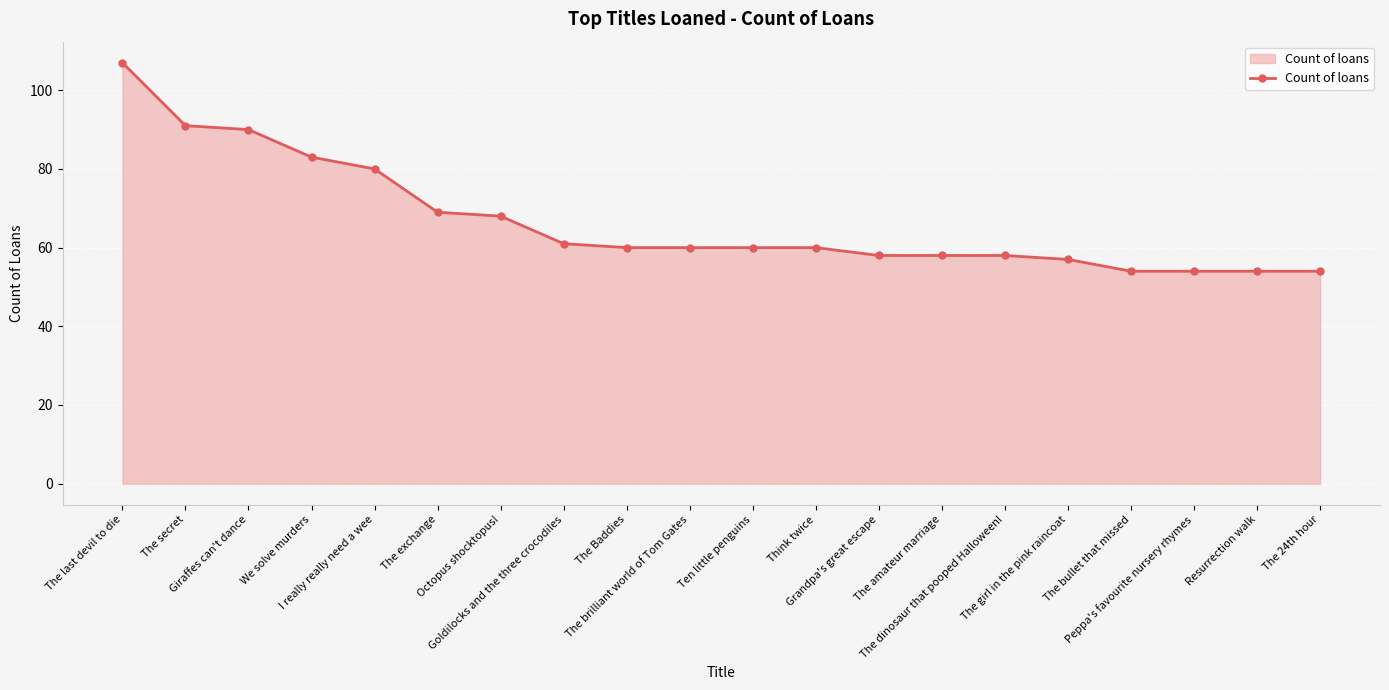

What is the greatest value displayed?

107